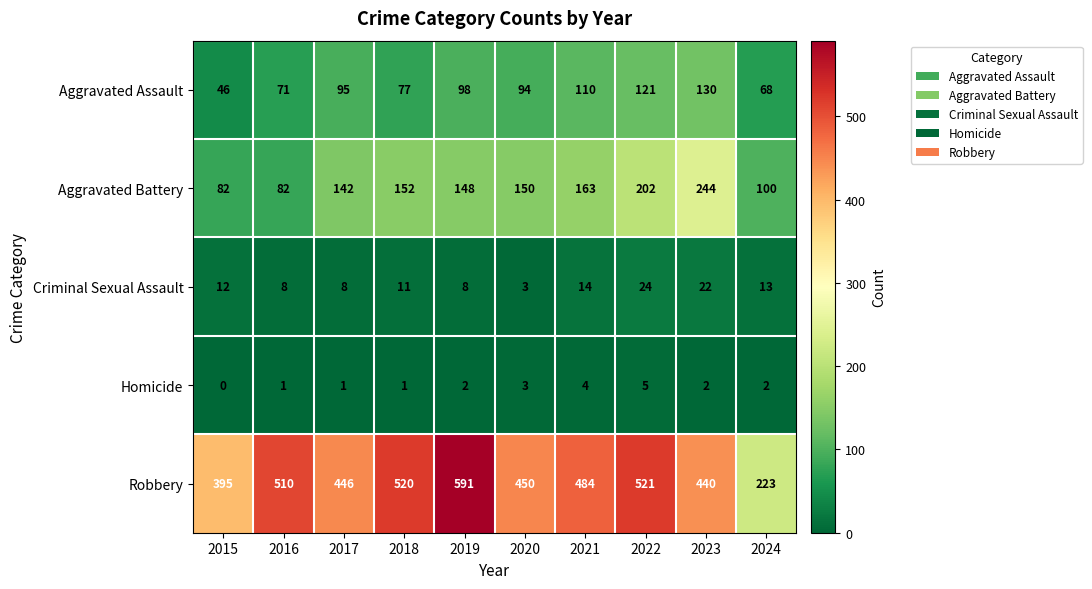

The value of Homicide at 2016 is 0. True or false?

False